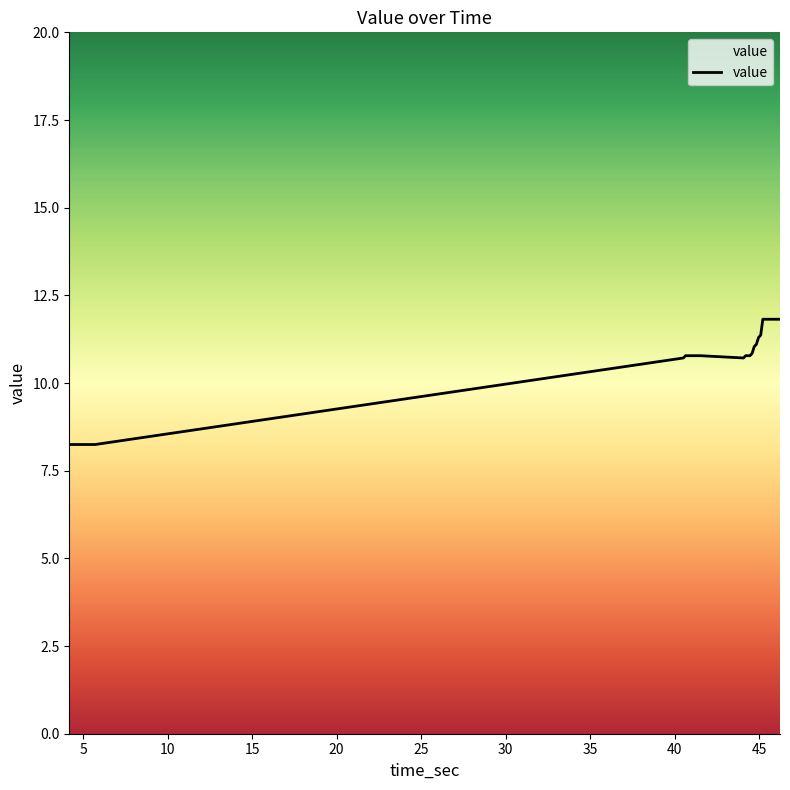

What is the difference between the maximum and minimum values?

3.6